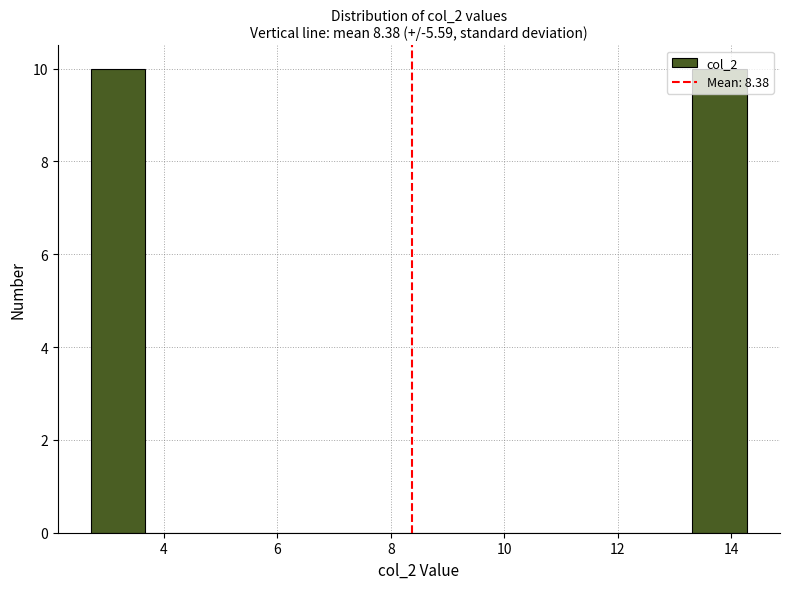

How tall is the bar that spans 13.4 to 14.2 on the x-axis? Neither the bar edges nor the heights are printed on the chart, so give them approximately, as read against the axes.

10